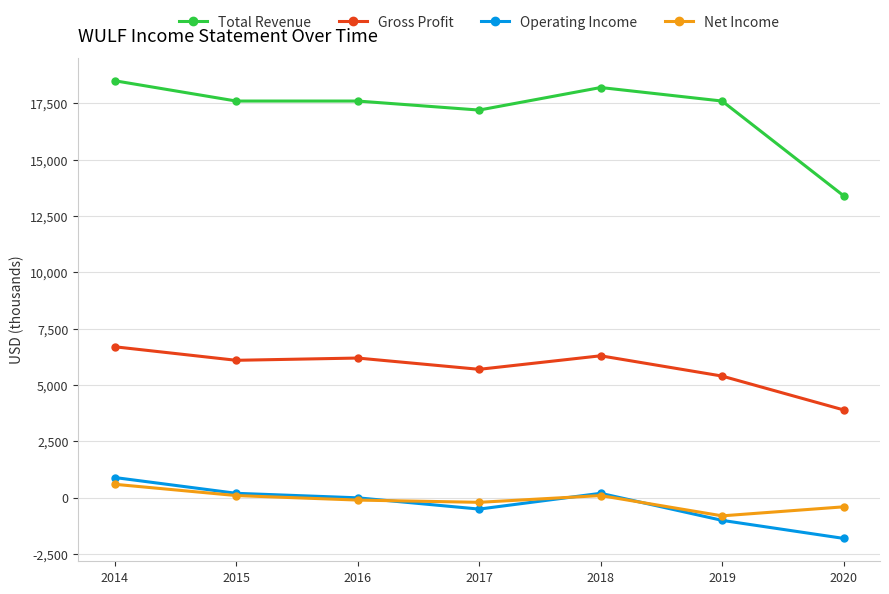

Reading left to right, what are all the values shown in this chart?

Total Revenue: 18500	17600	17600	17200	18200	17600	13400
Gross Profit: 6700	6100	6200	5700	6300	5400	3900
Operating Income: 900	200	0	-500	200	-1000	-1800
Net Income: 600	100	-100	-200	100	-800	-400